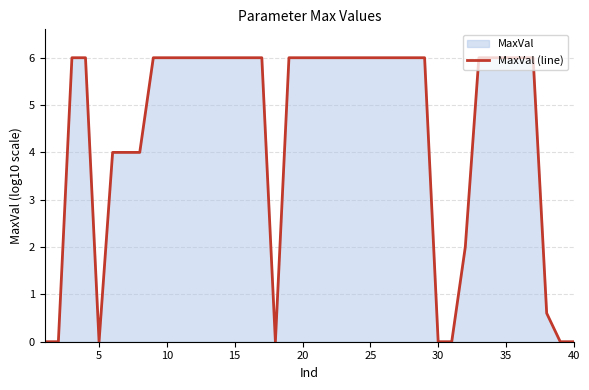

The chart shows a value of 9.7 at 25. True or false?

False